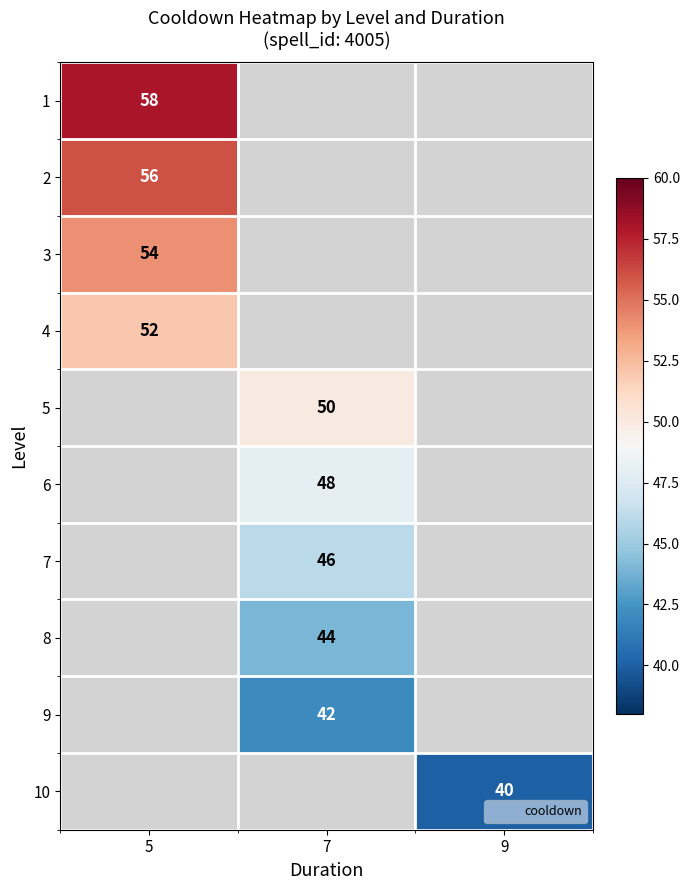

Count the number of categories in the chart.

3